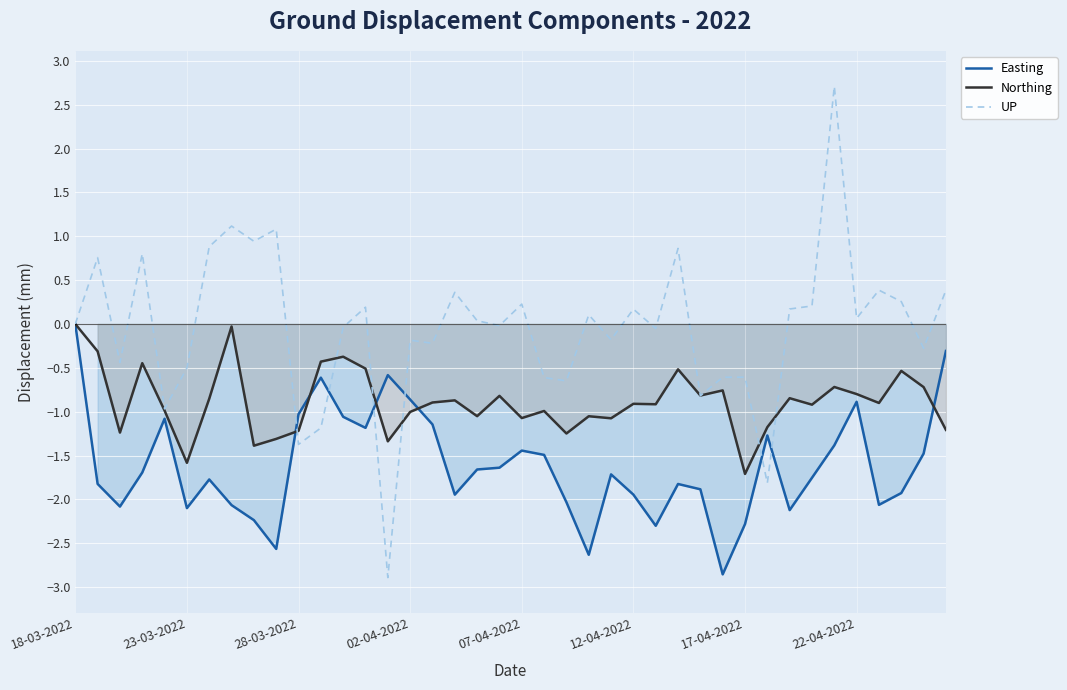

What is the minimum value shown in the chart?

-2.9